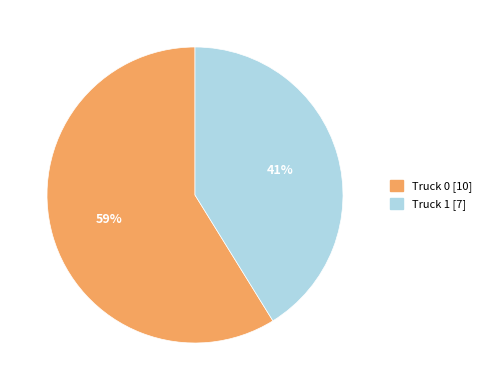

To the nearest percent, what is the difference between the largest and smallest slice percentages?

18%